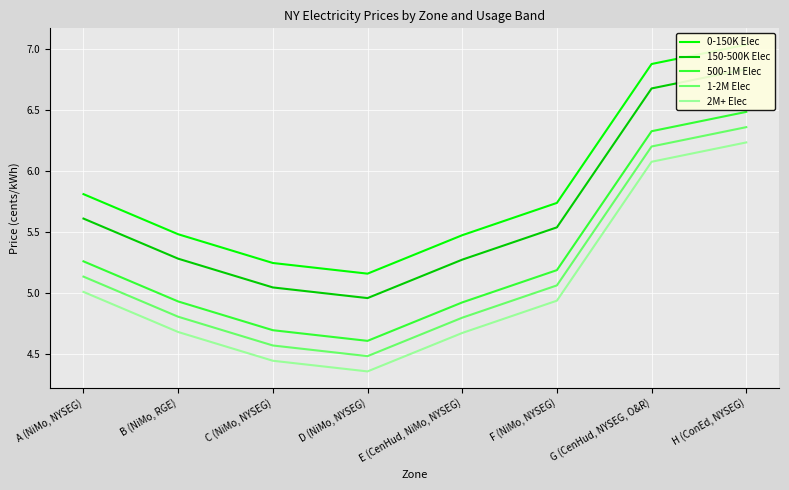

Does the chart display data point markers on the line(s)?

No